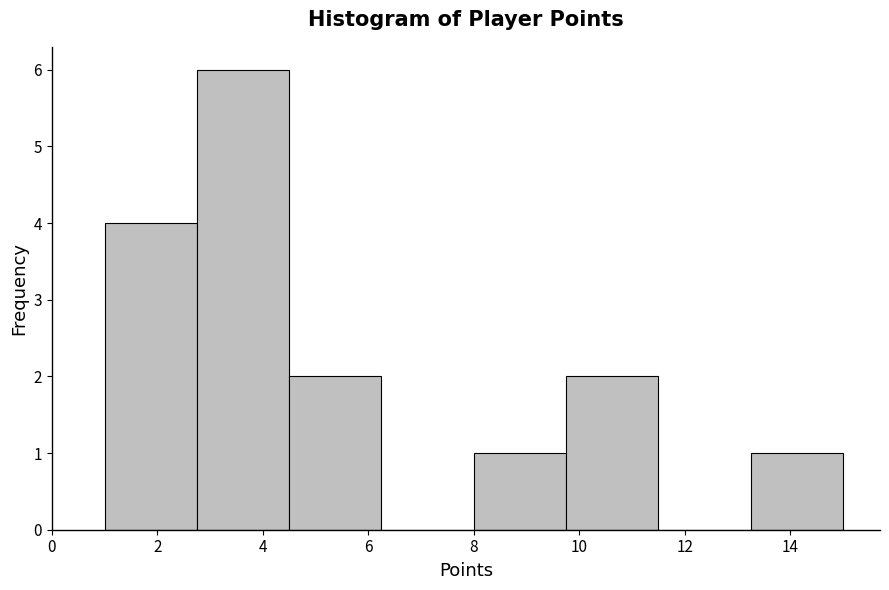

How tall is the bar that spans 1.00 to 2.75 on the x-axis? Neither the bar edges nor the heights are printed on the chart, so give them approximately, as read against the axes.

4